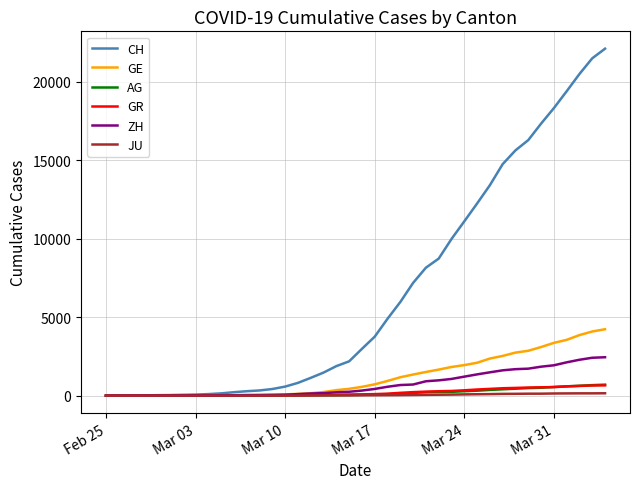

What is the maximum value shown in the chart?

22111